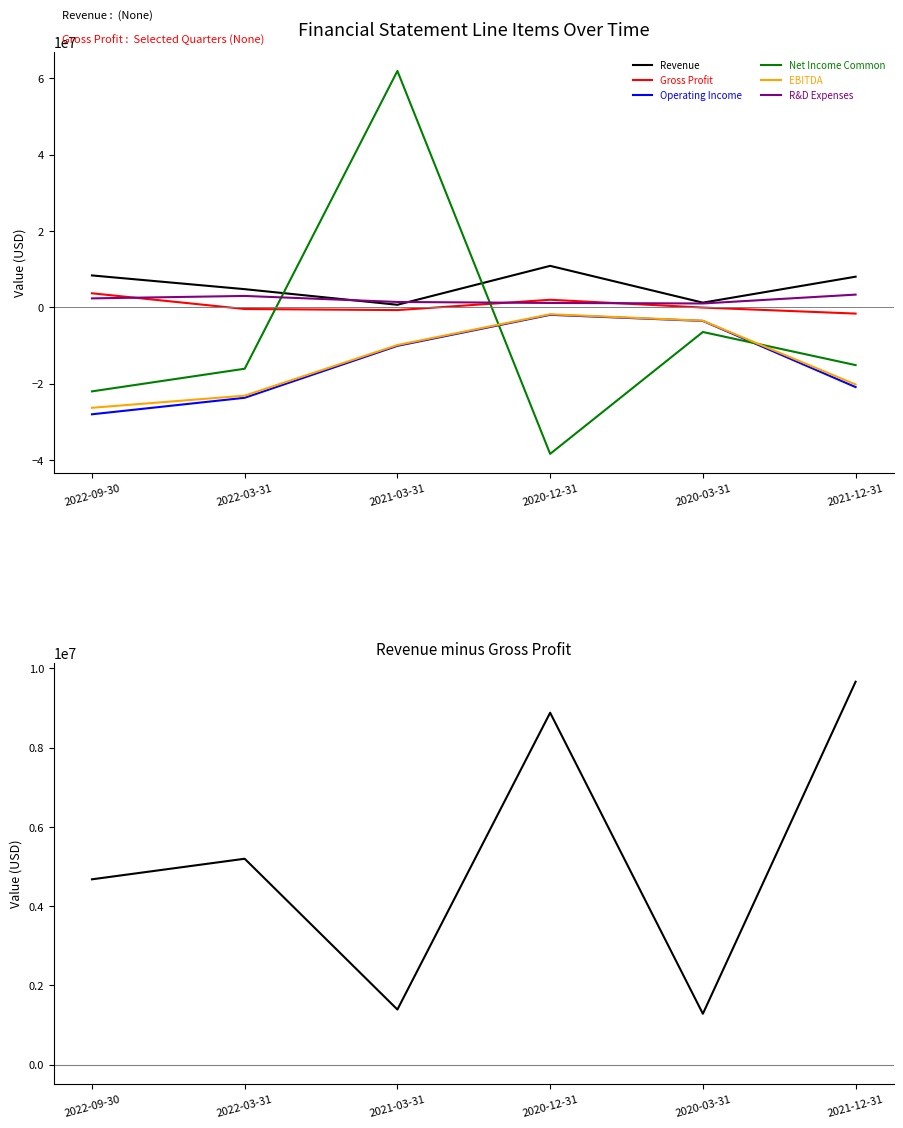

Reading left to right, what are all the values shown in this chart?

Revenue: 2022-09-30=8360000	2022-03-31=4763000	2021-03-31=675000	2020-12-31=10866000	2020-03-31=1232000	2021-12-31=8031000
Gross Profit: 2022-09-30=3683000	2022-03-31=-433000	2021-03-31=-716000	2020-12-31=1985000	2020-03-31=-52000	2021-12-31=-1632000
Operating Income: 2022-09-30=-28008000	2022-03-31=-23686000	2021-03-31=-10086000	2020-12-31=-1958000	2020-03-31=-3557000	2021-12-31=-20882000
Net Income Common: 2022-09-30=-22005000	2022-03-31=-16077000	2021-03-31=61914000	2020-12-31=-38376000	2020-03-31=-6454000	2021-12-31=-15124000
EBITDA: 2022-09-30=-26301000	2022-03-31=-23130000	2021-03-31=-9867000	2020-12-31=-1810000	2020-03-31=-3501000	2021-12-31=-20200000
R&D Expenses: 2022-09-30=2348000	2022-03-31=2989000	2021-03-31=1412000	2020-12-31=1148000	2020-03-31=1014000	2021-12-31=3337000